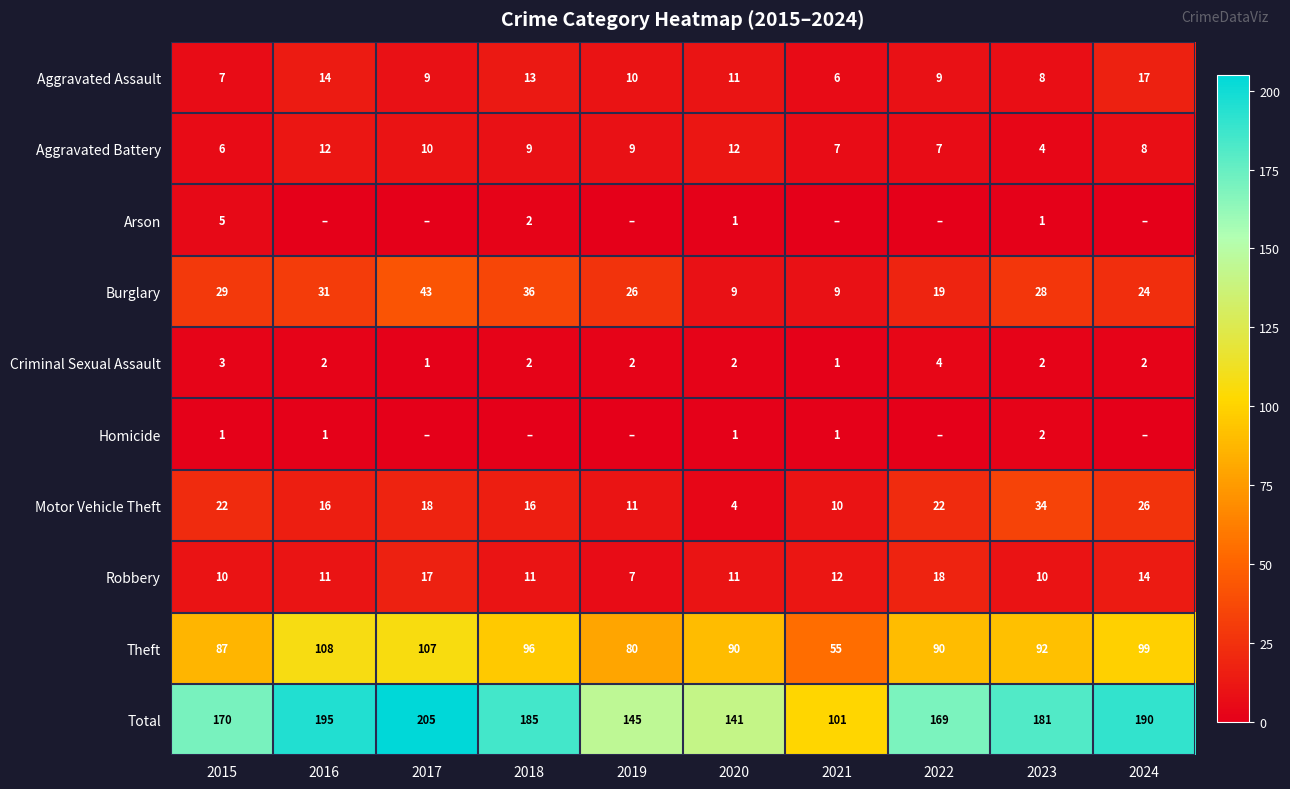

At which label is Aggravated Assault closest to 11?

2020